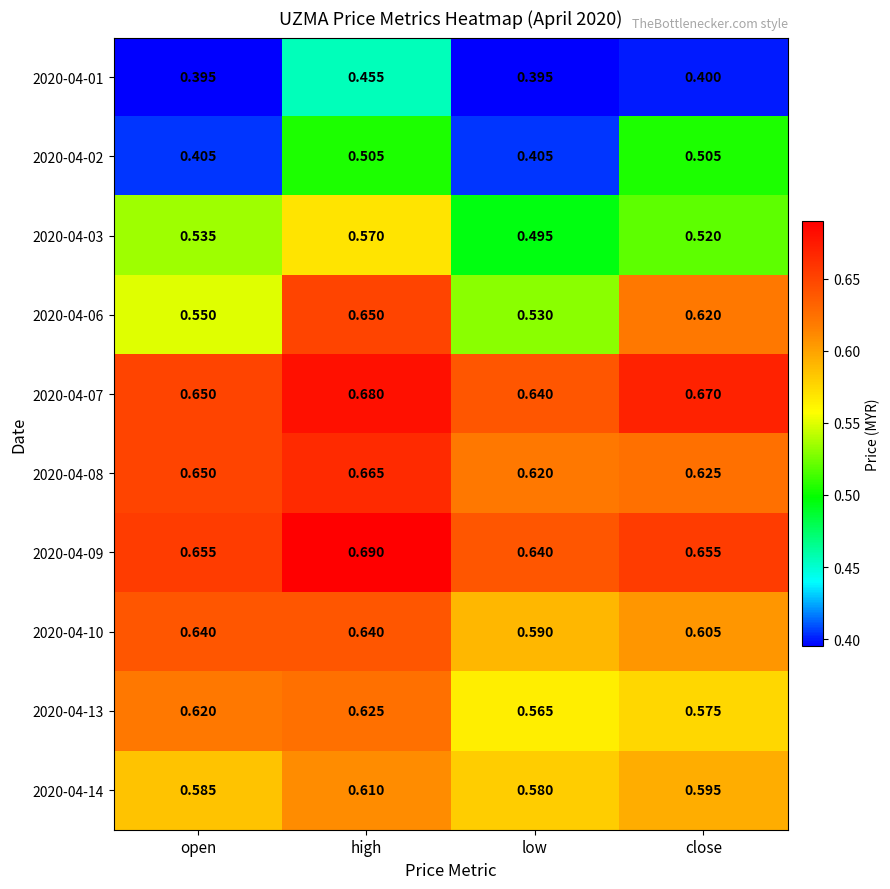

Is the value of 2020-04-01 at close greater than the value of 2020-04-07 at open?

No